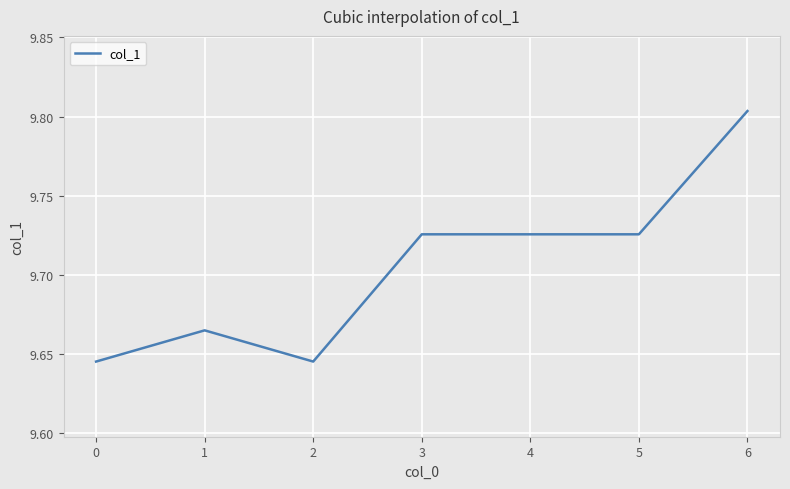

Is it true that the value at 5 is 5.5?

False